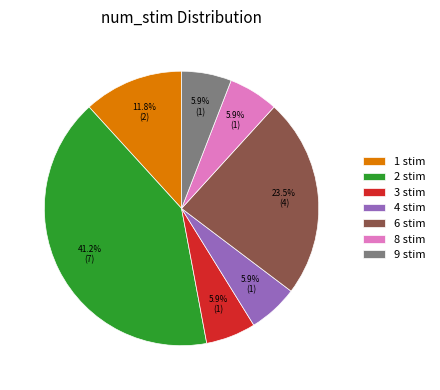

Approximately how many times larger is the value at 6 stim compared to 2 stim?

0.6